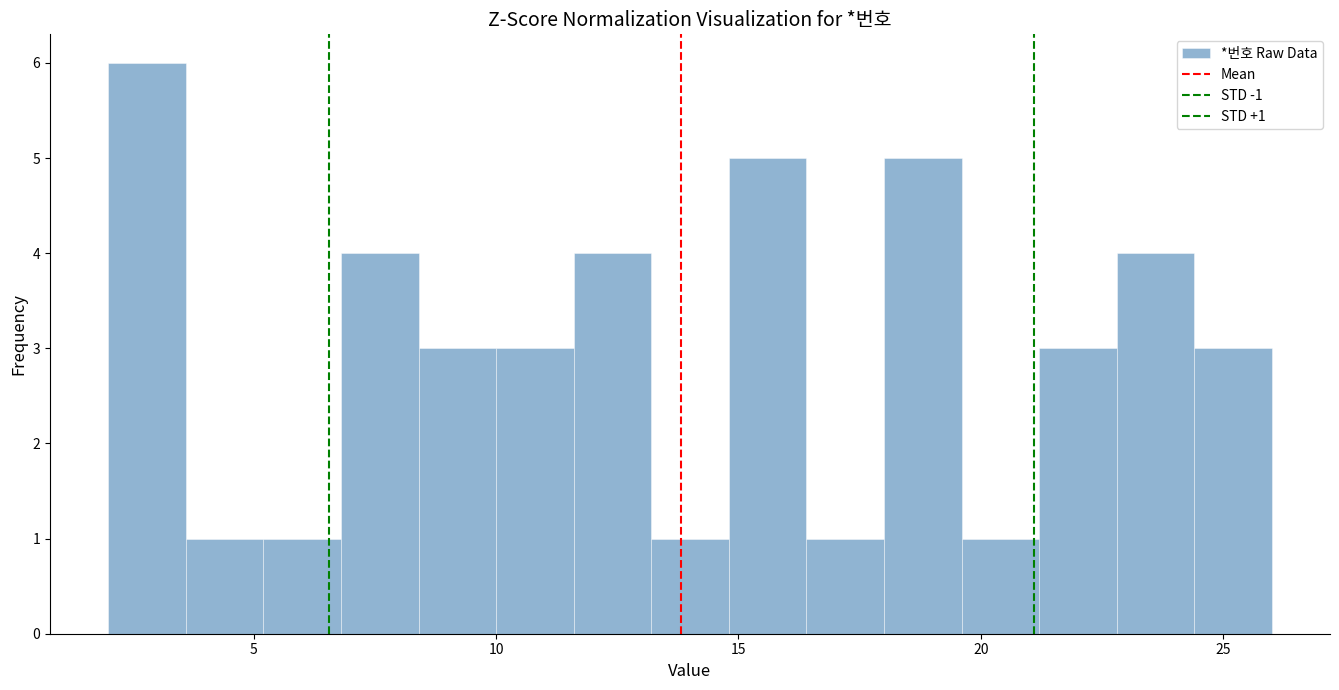

Around what value on the x-axis is the tallest bar? Give the approximate position of its centre, as read against the axis.

3.0